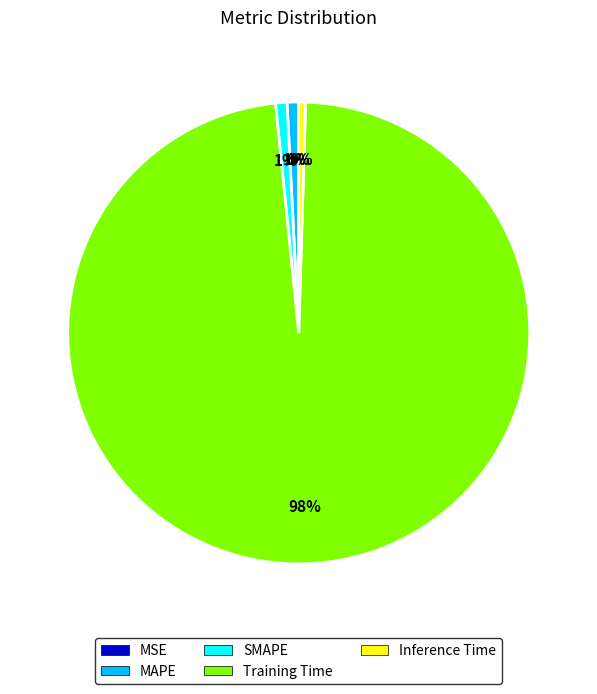

To the nearest percent, what portion does SMAPE represent?

1%